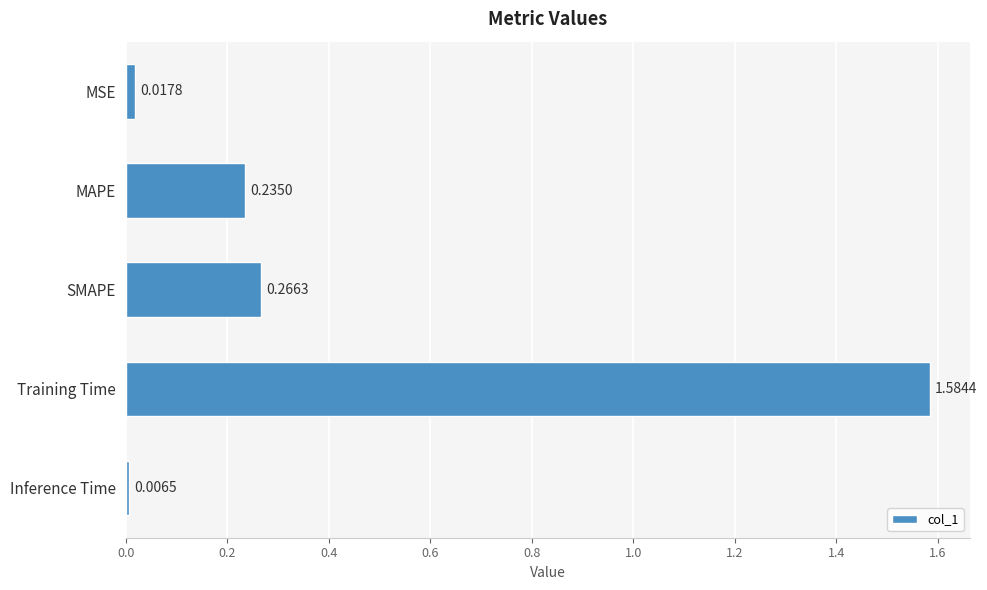

What is the difference between the values at MAPE and Training Time?

1.3